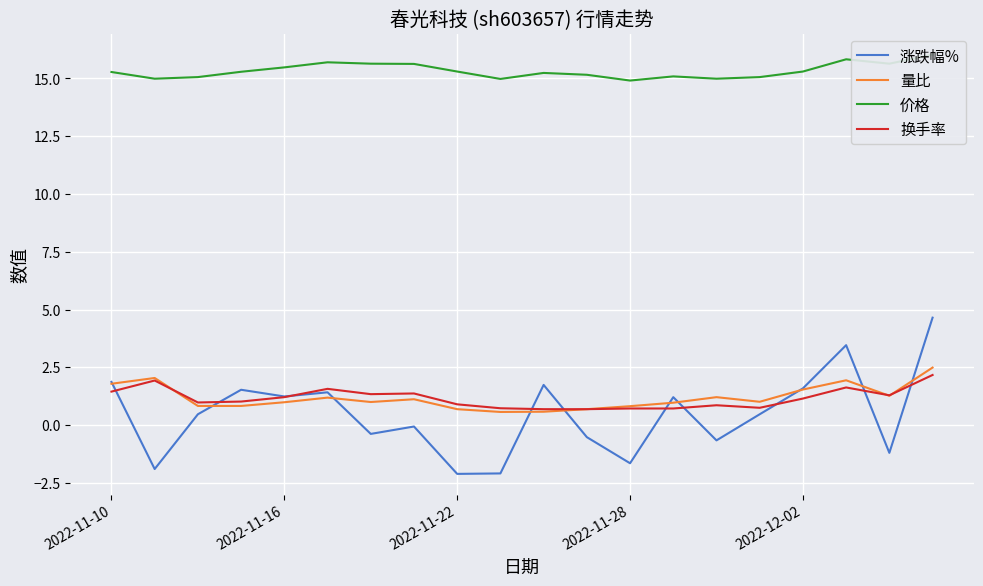

What is the average value of the 量比 series?

1.2